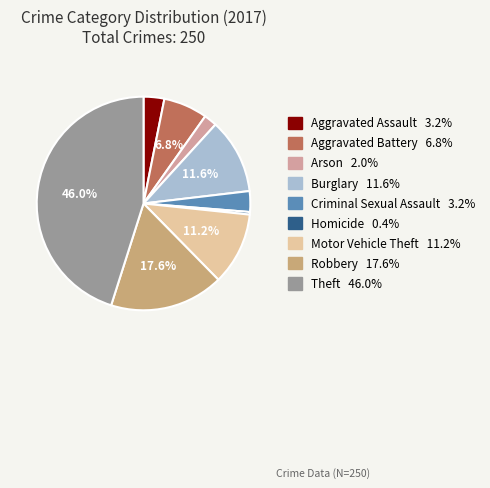

Rank the categories by value from highest to lowest.

Theft, Robbery, Burglary, Motor Vehicle Theft, Aggravated Battery, Aggravated Assault, Criminal Sexual Assault, Arson, Homicide